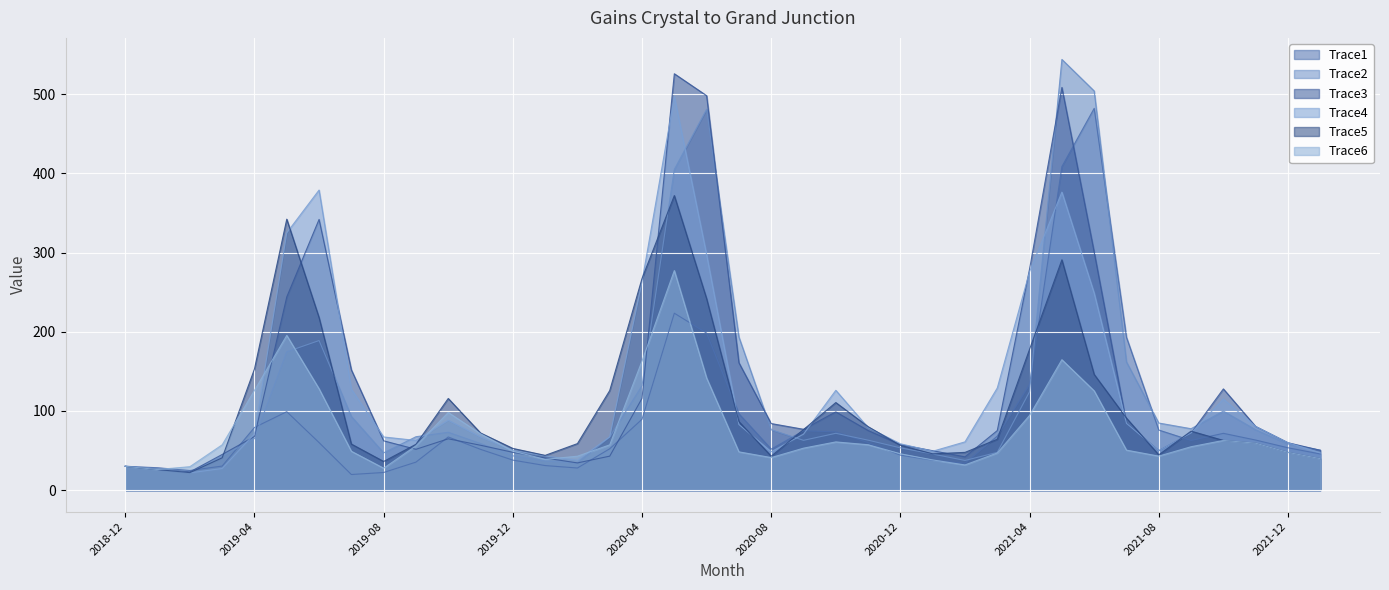

Count the number of data series in this chart.

6